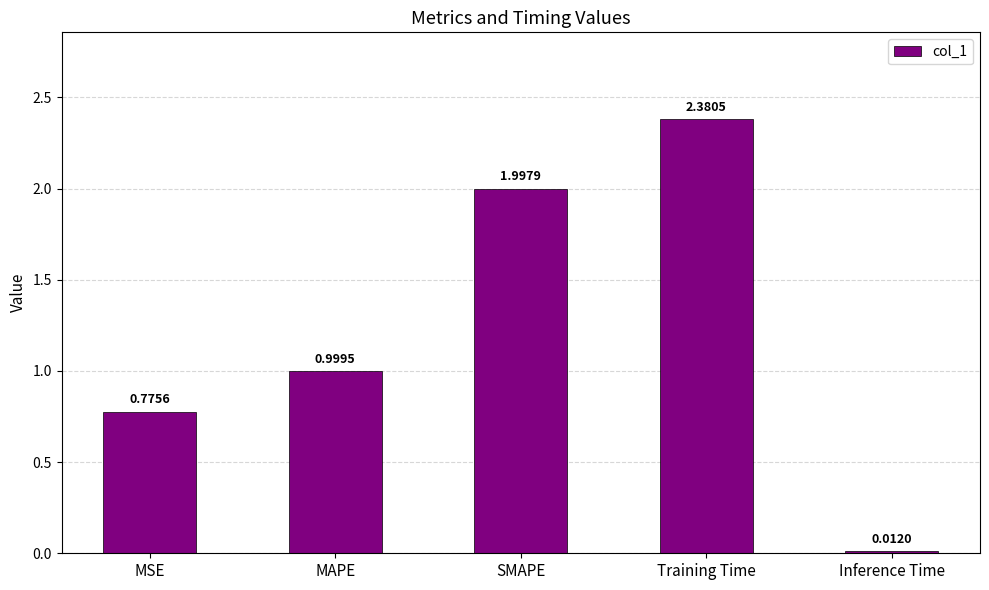

List the labels in order of value, smallest first.

Inference Time, MSE, MAPE, SMAPE, Training Time